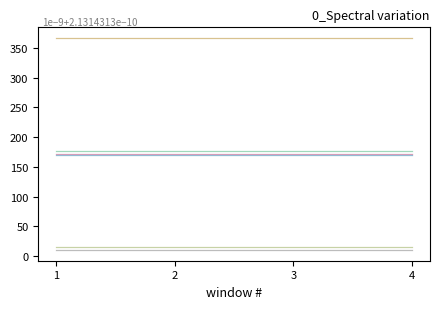

How many distinct data groups are displayed?

6